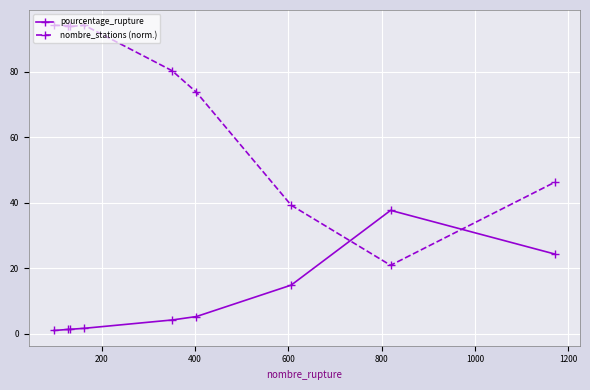

In nombre_stations (norm.), how many points are lower than both neighbors (excluding endpoints)?

2